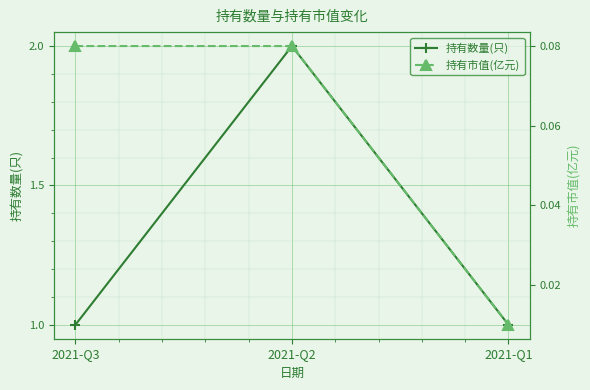

Which series has the largest range (max minus min)?

持有数量(只)